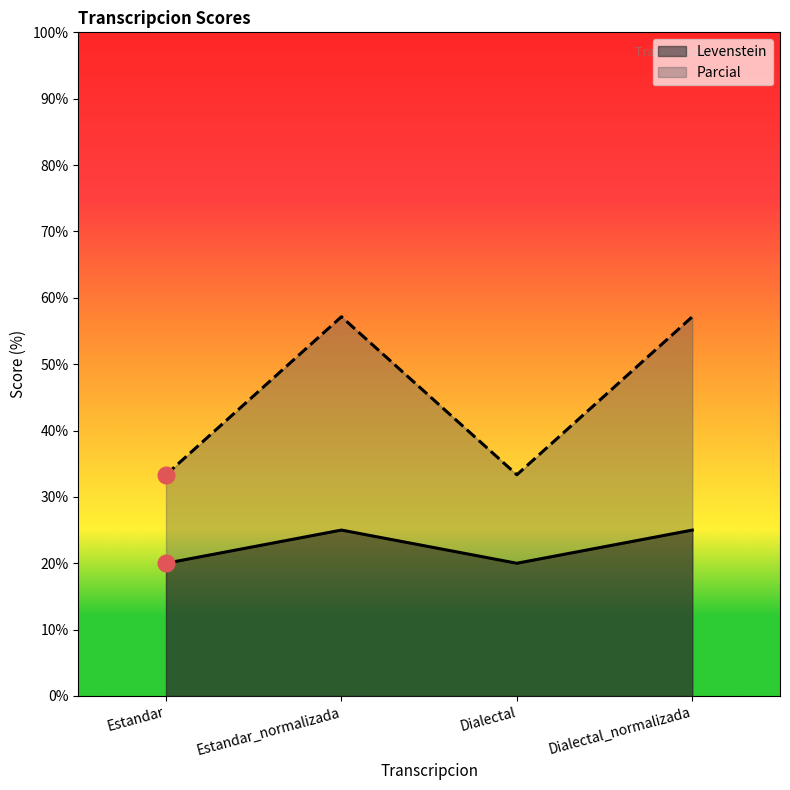

Is it true that Parcial equals 33.3 at Dialectal?

True